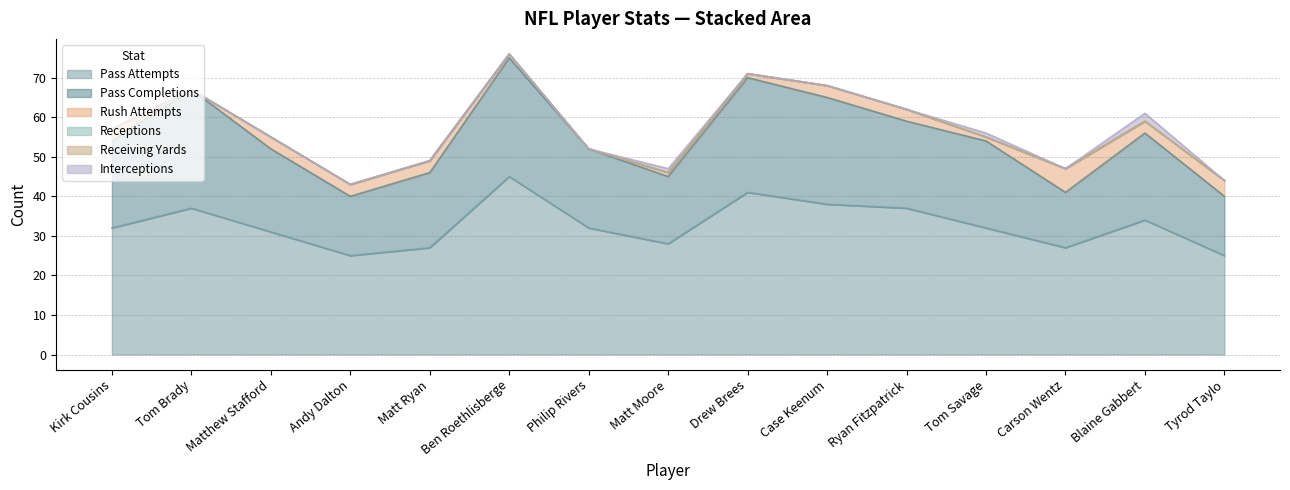

Which series has the widest spread of values?

pass_att